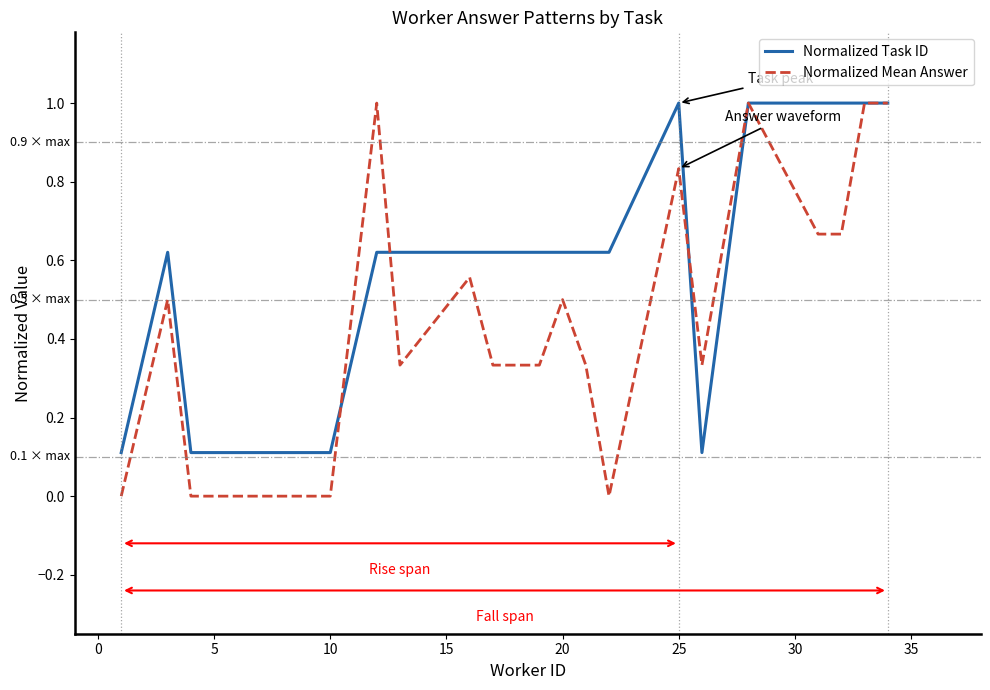

Which series has the largest range (max minus min)?

Normalized Mean Answer